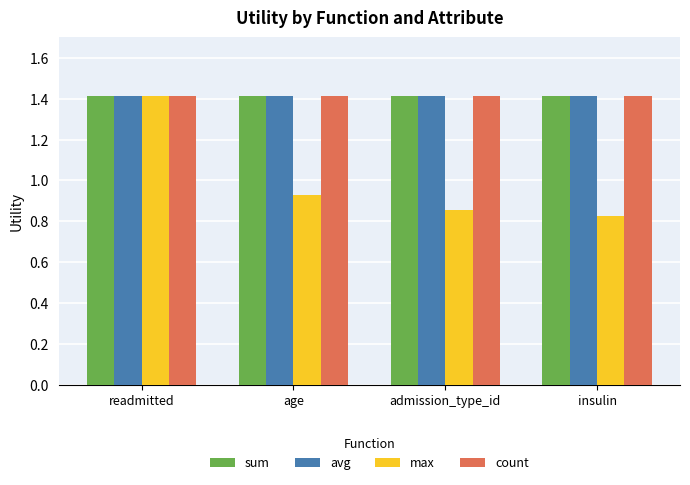

What is the label of the 2nd bar from the left?

age